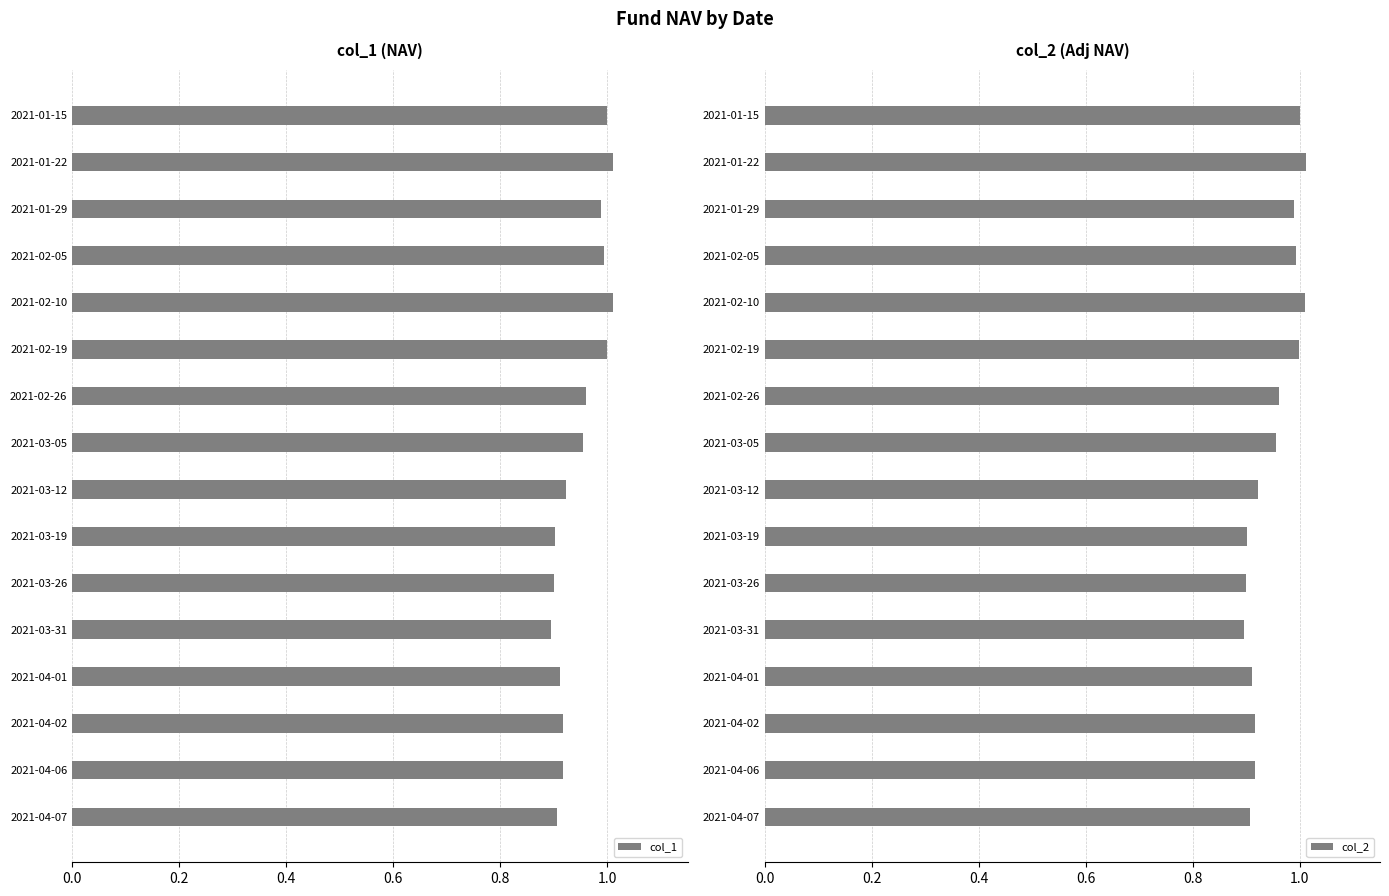

Which series has the widest spread of values?

col_1